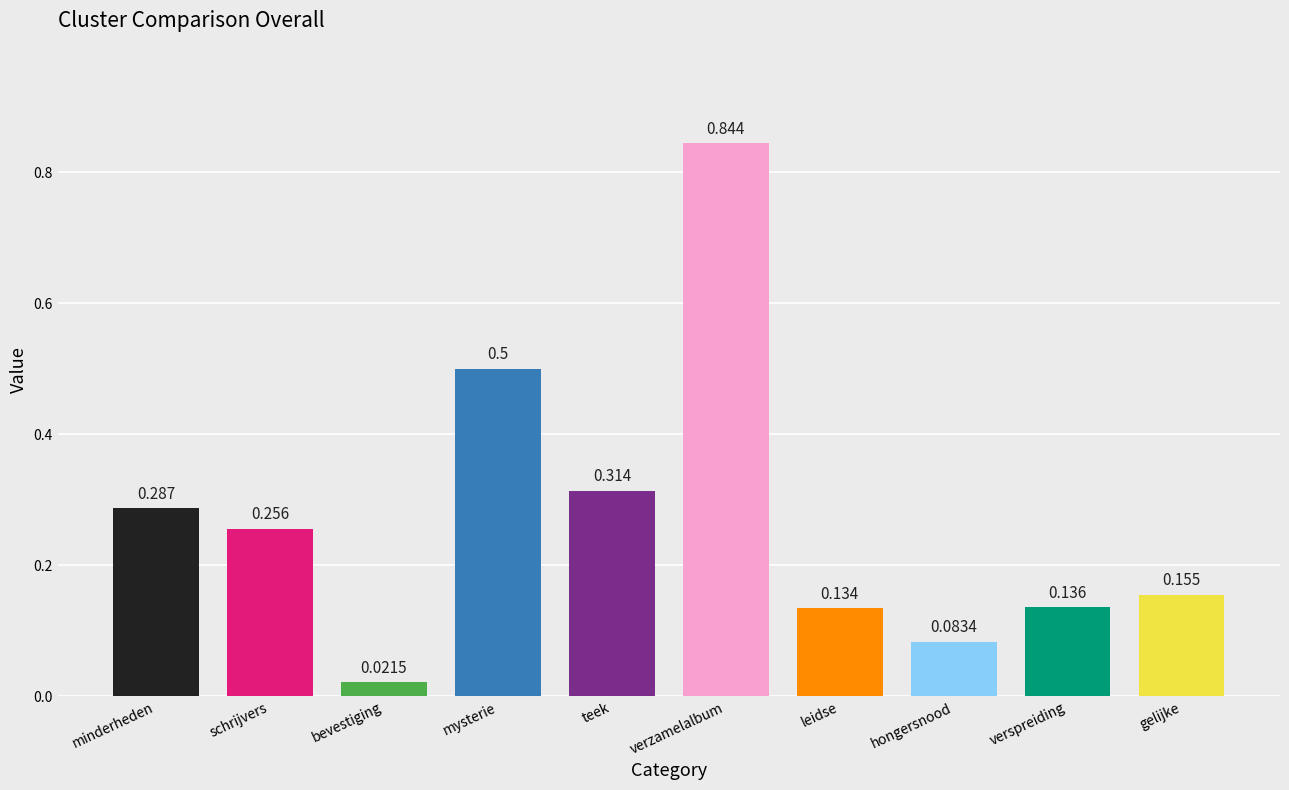

List the labels in order of value, smallest first.

bevestiging, hongersnood, leidse, verspreiding, gelijke, schrijvers, minderheden, teek, mysterie, verzamelalbum